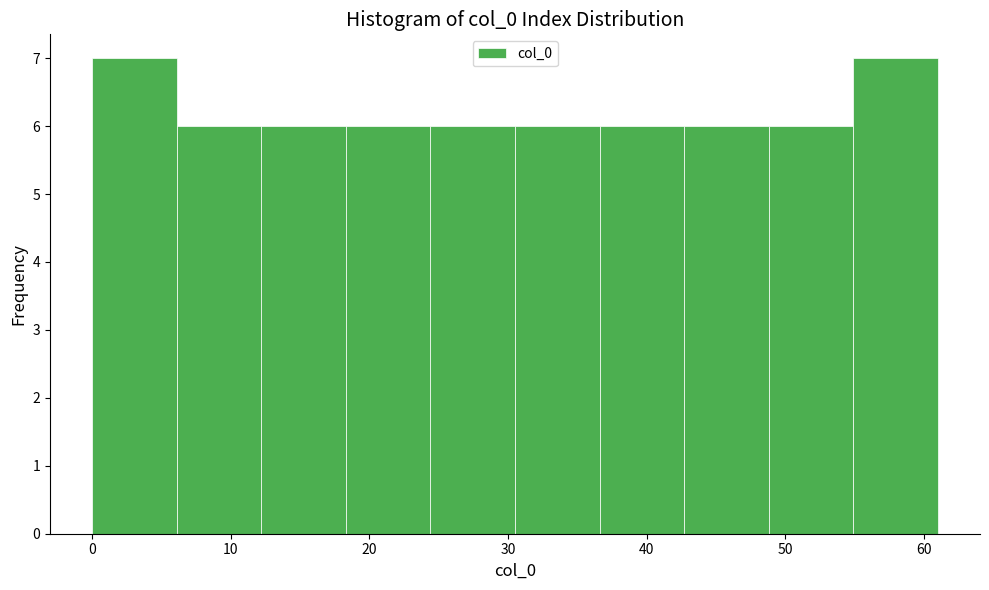

What is the height of the bar covering 6.1 to 12.2 on the x-axis? Neither the bar edges nor the heights are printed on the chart, so give them approximately, as read against the axes.

6